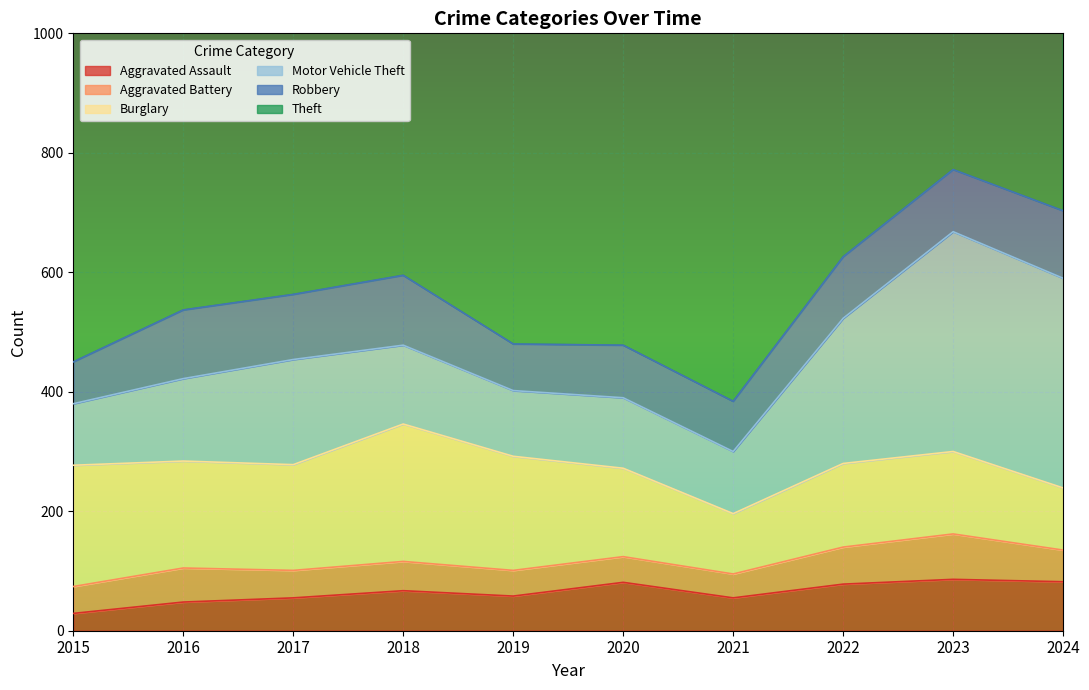

How many data points in Theft are above 757?

4